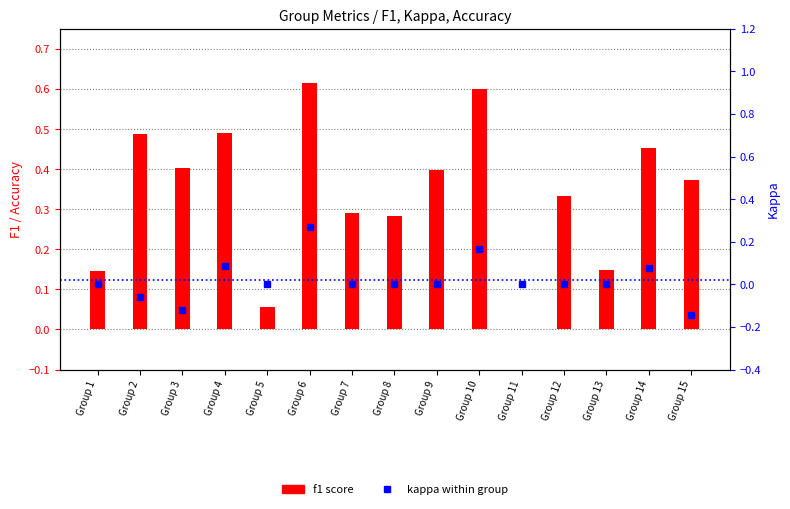

What is the difference between the second highest and second lowest values in the kappa series?

0.3